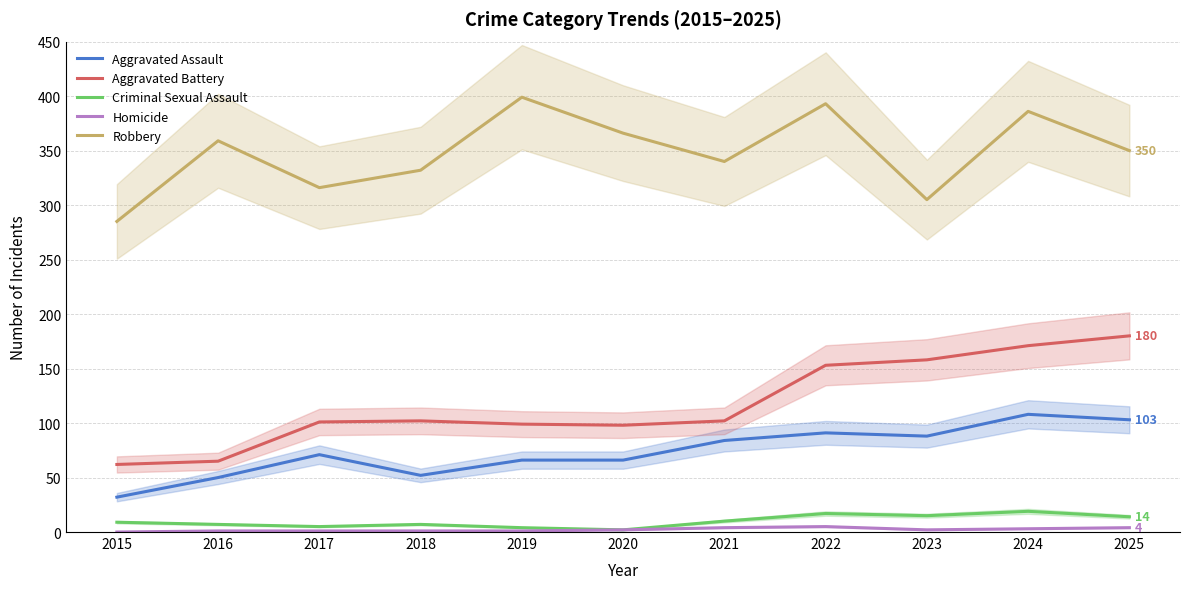

What is the average value of the Homicide series?

2